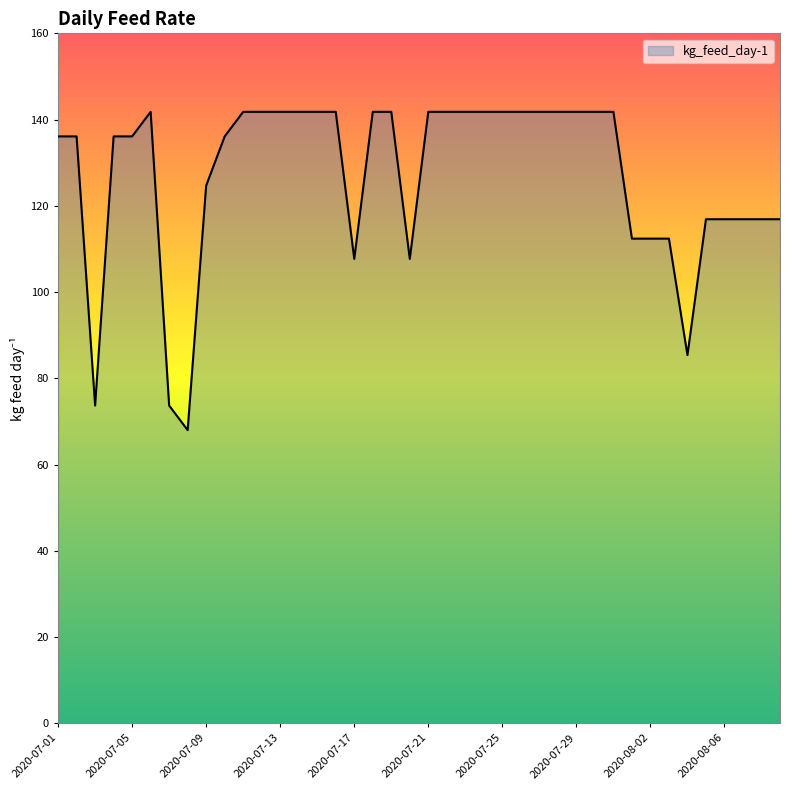

What is the smallest value displayed?

68.0